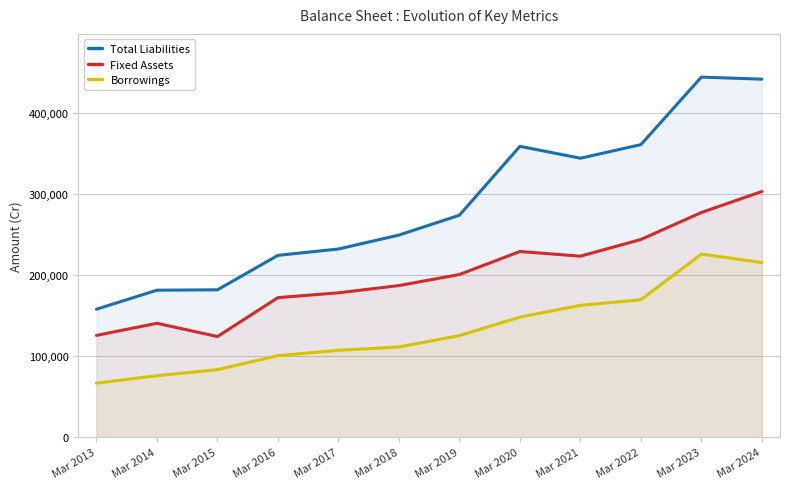

What is the sum of all Fixed Assets values?

2406643